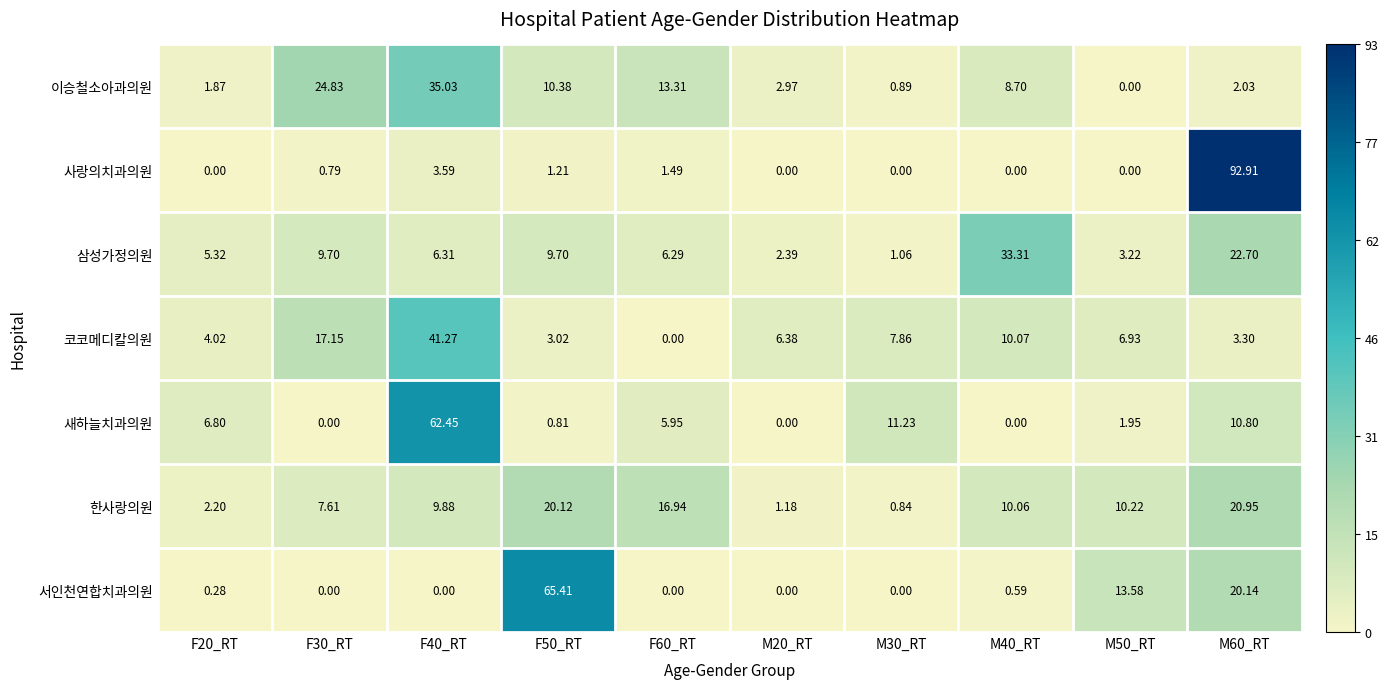

List the series in order of their peak value, lowest first.

한사랑의원, 삼성가정의원, 이승철소아과의원, 코코메디칼의원, 새하늘치과의원, 서인천연합치과의원, 사랑의치과의원